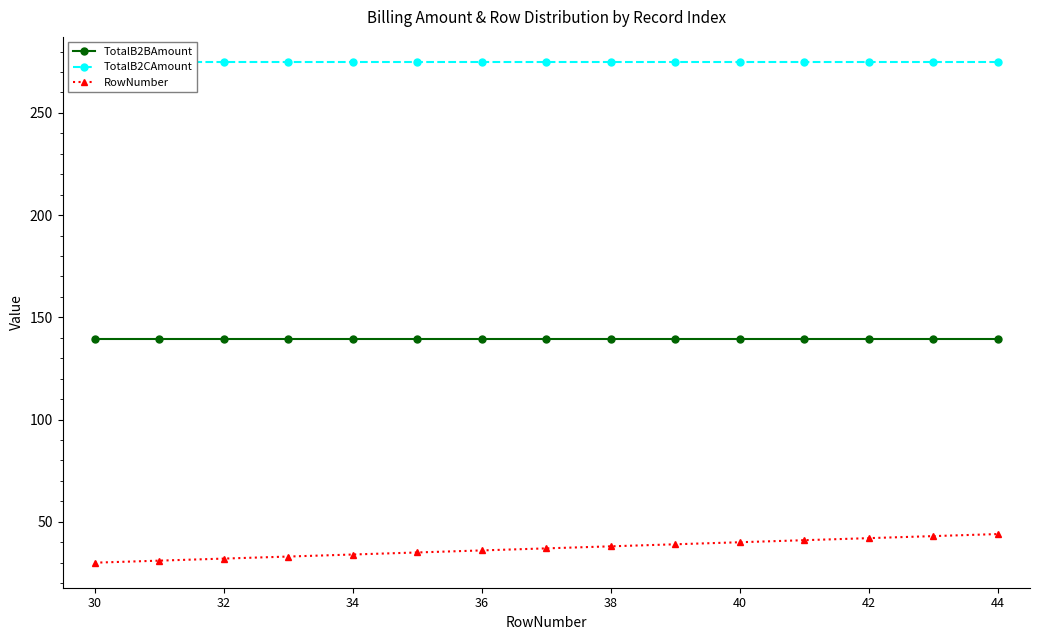

What is the lowest value of the TotalB2BAmount series?

139.2